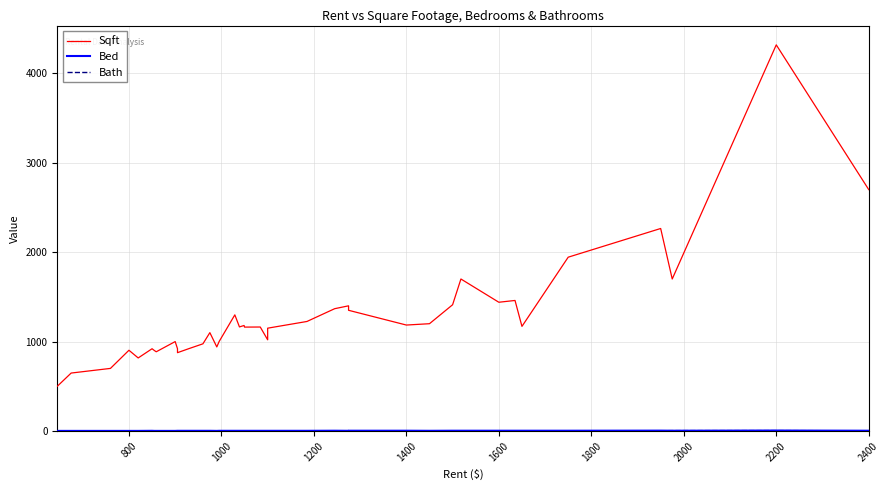

What is the label of the 2nd point from the left?

800